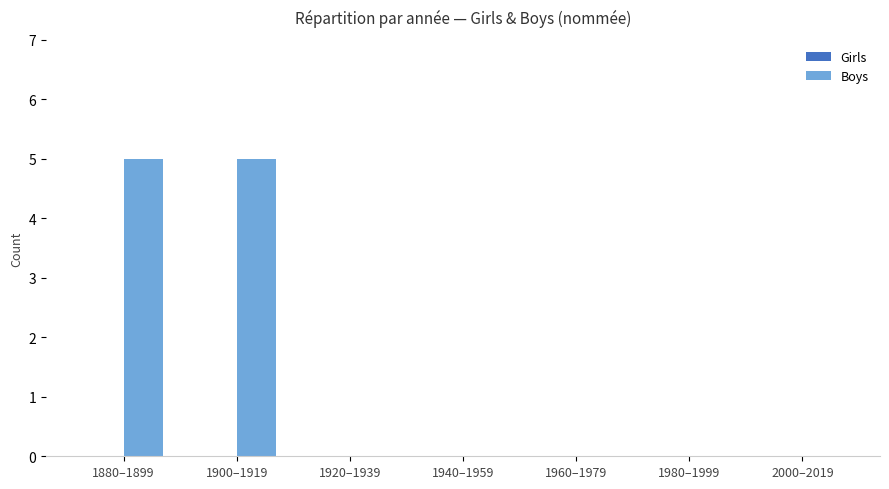

What is the sum of all values?

10